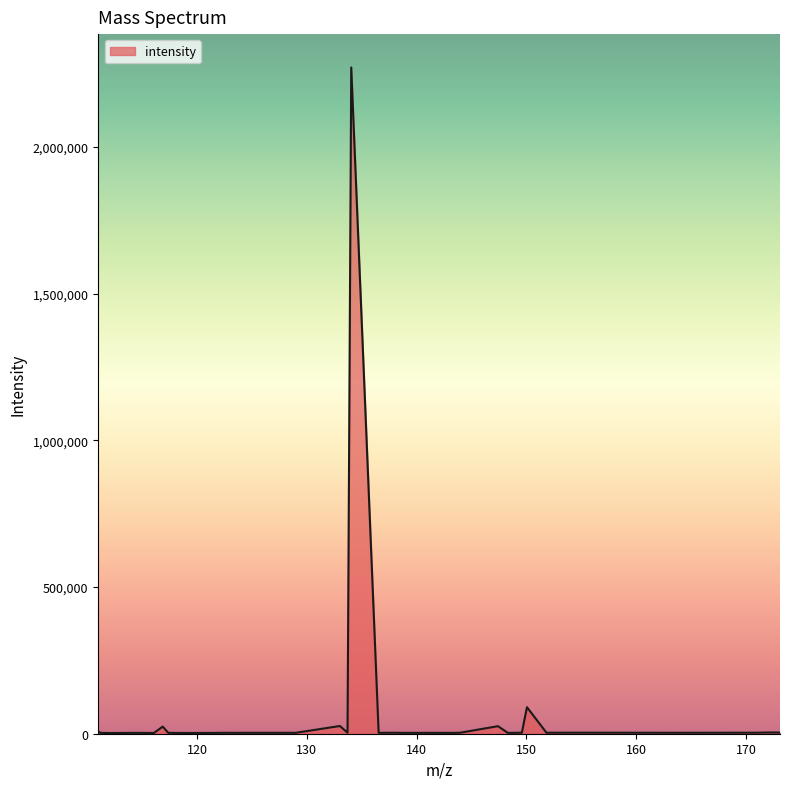

What is the difference between the maximum and minimum values?

2268775.5